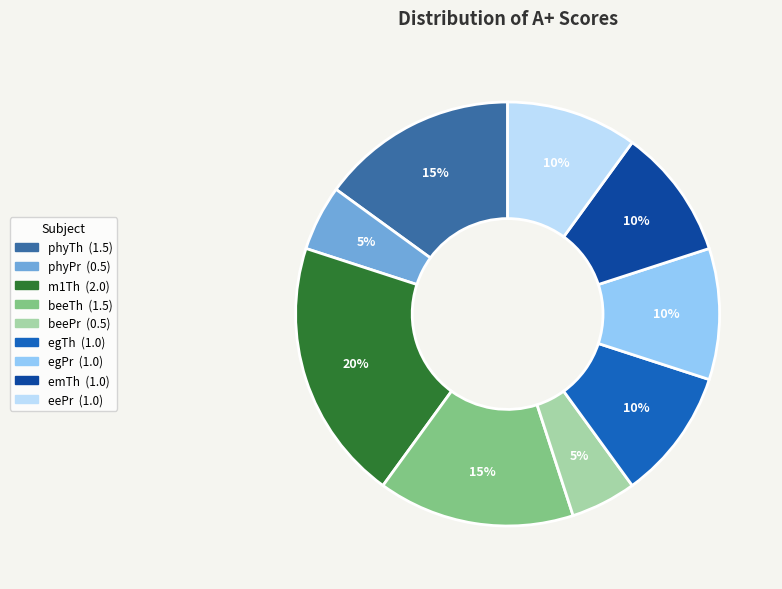

To the nearest percent, what portion does m1Th represent?

20%